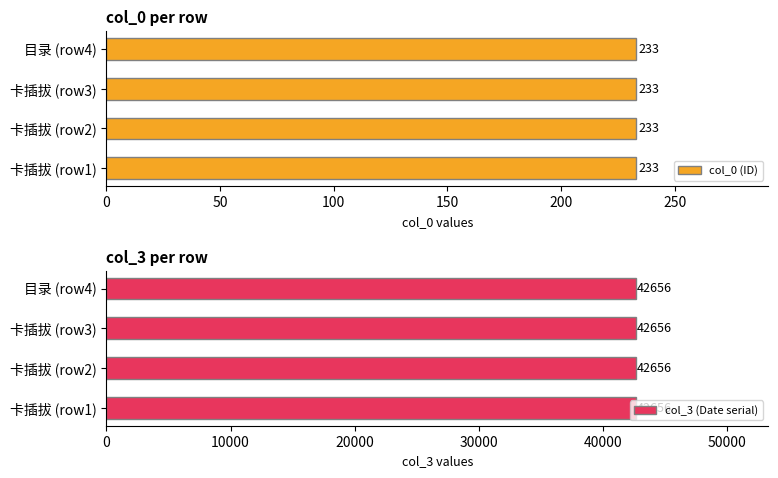

What is the label of the 1st bar from the left?

卡插拔